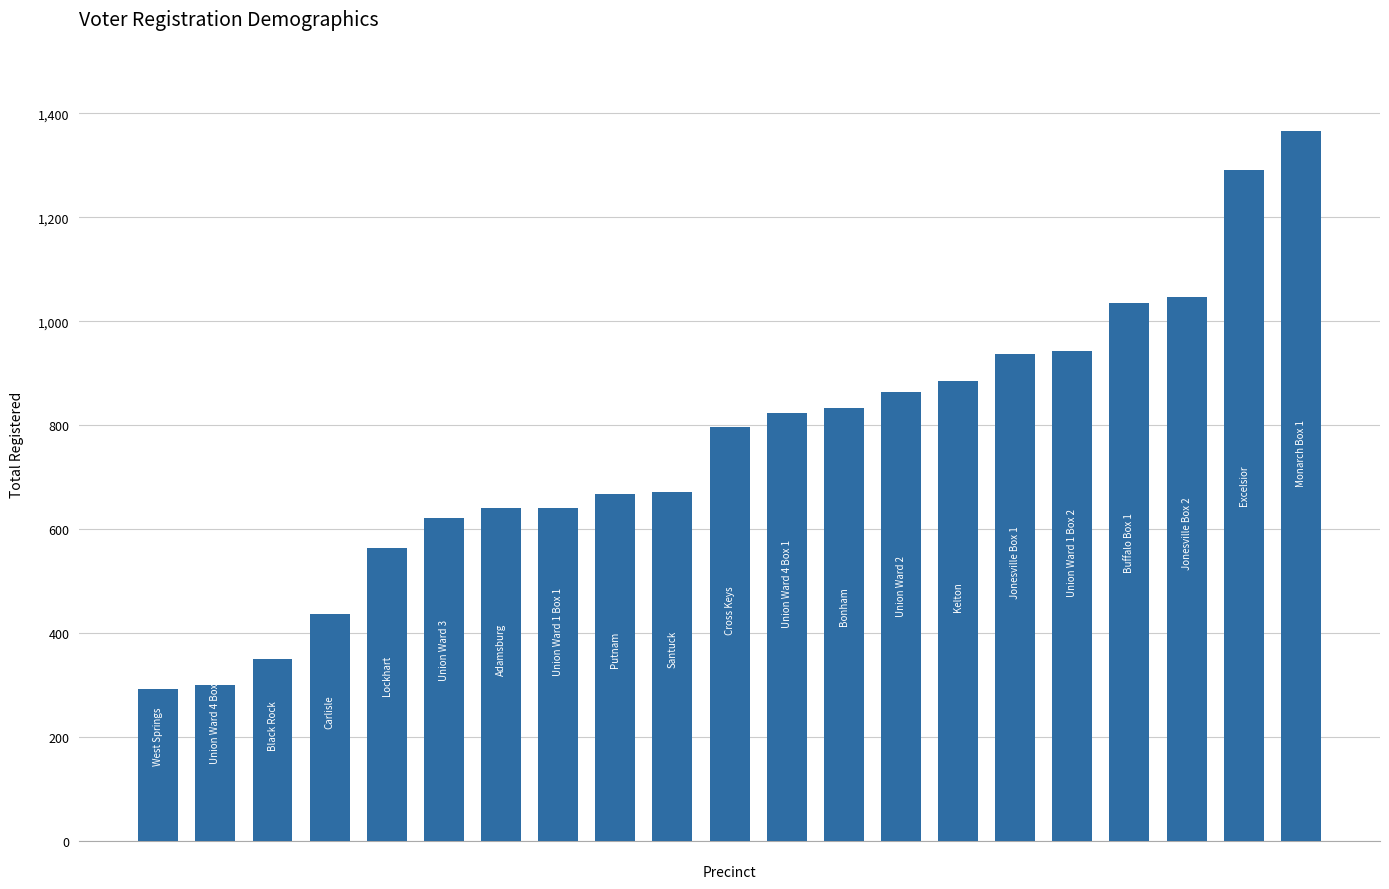

What is the sum of all values?

16017